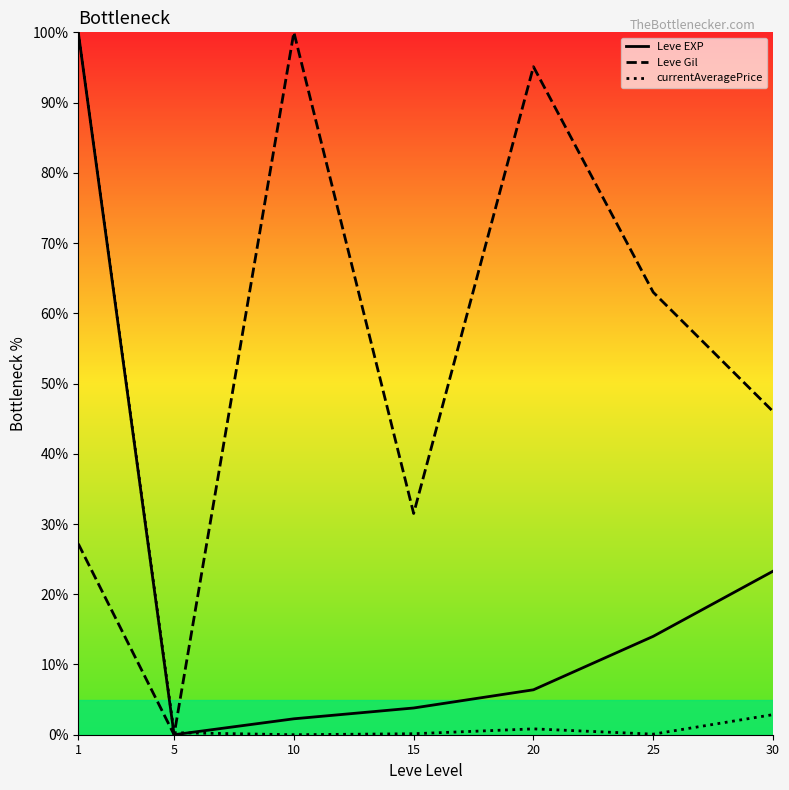

Is it true that currentAveragePrice equals 0.8 at 20?

True